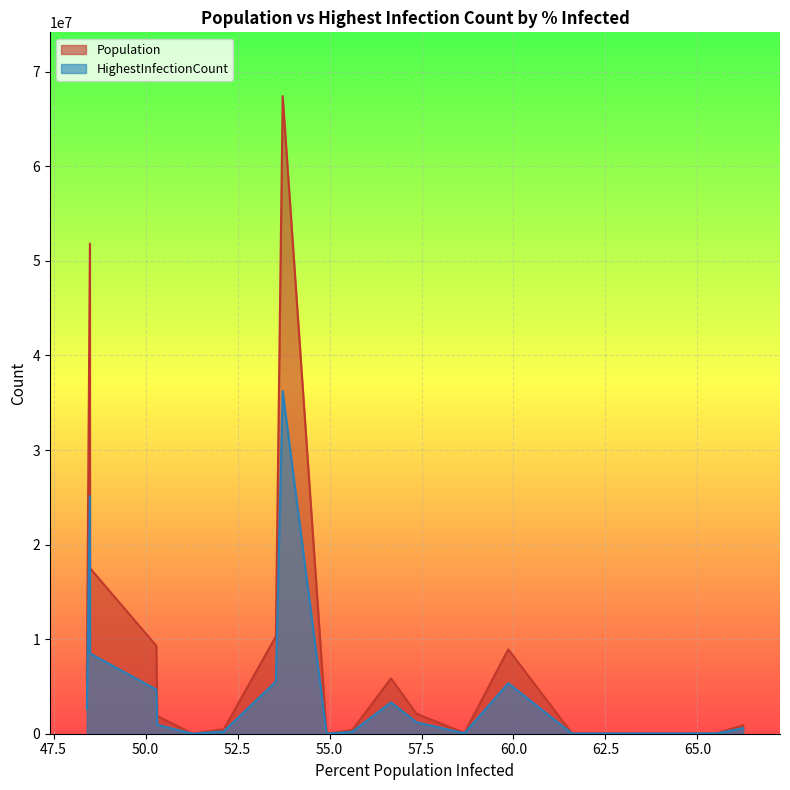

Which series has the largest range (max minus min)?

Population